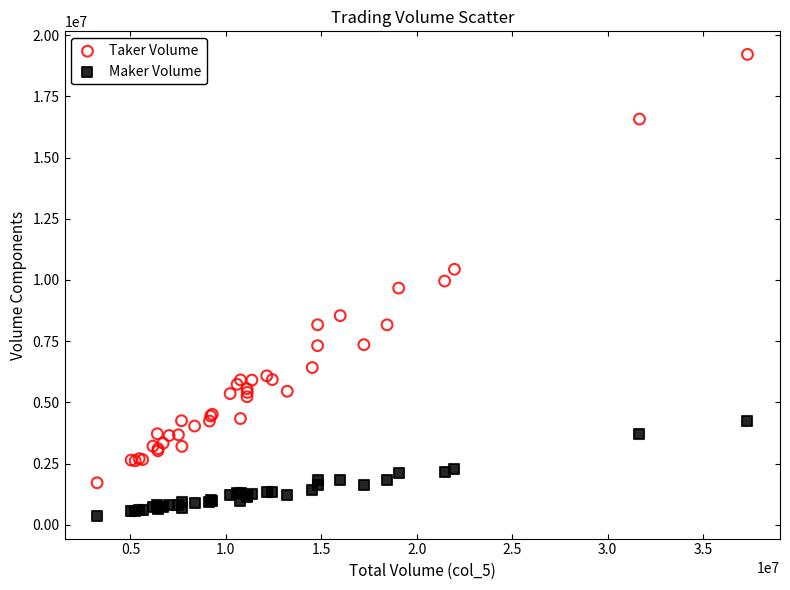

Which series has the widest spread of Y values?

Taker Volume